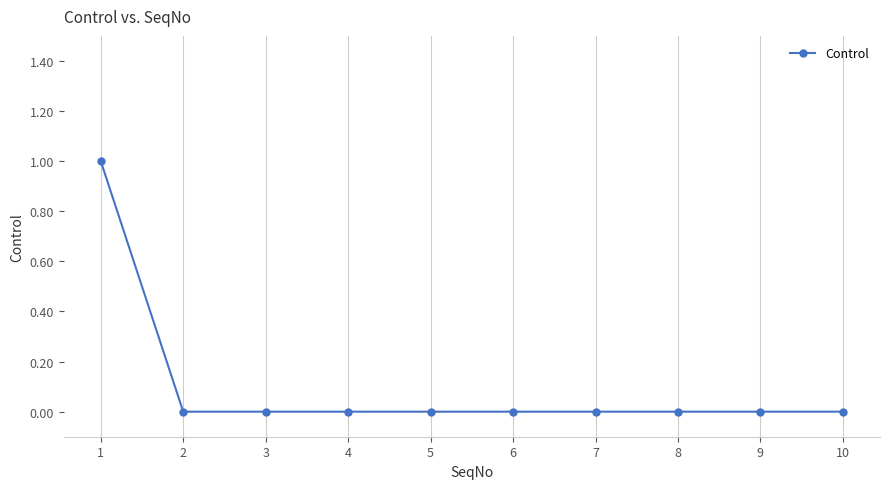

How many categories are shown in the chart?

10